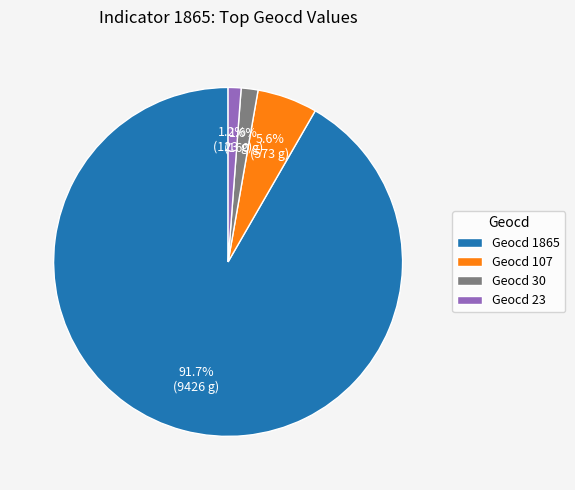

Which category has the biggest portion of the pie?

Geocd 1865